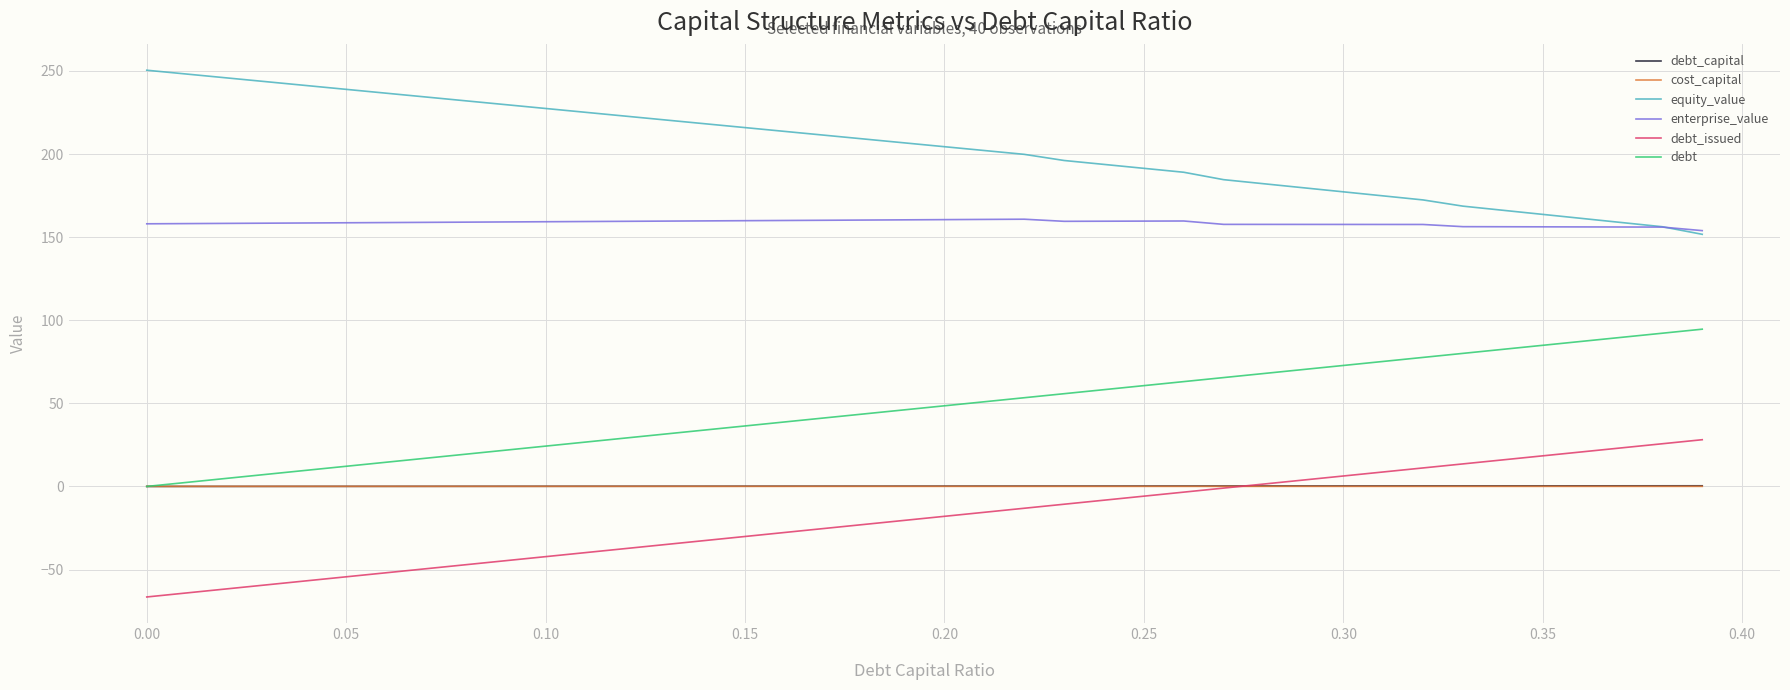

What is the maximum value for debt?

94.6